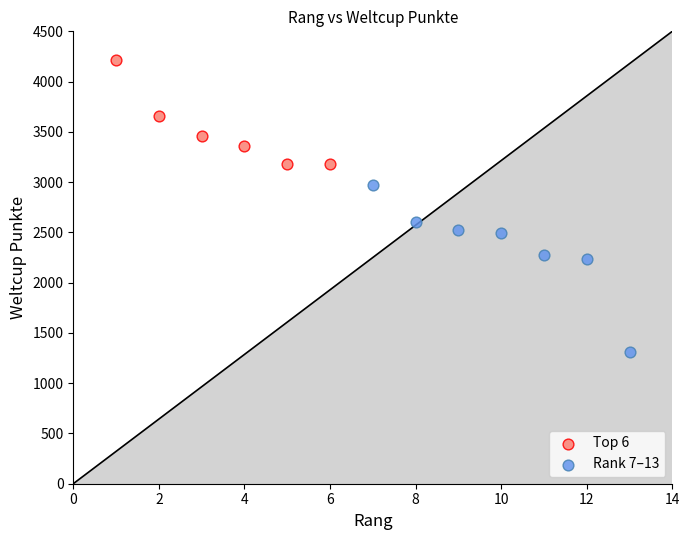

Which series reaches the minimum Y coordinate?

Rank 7–13